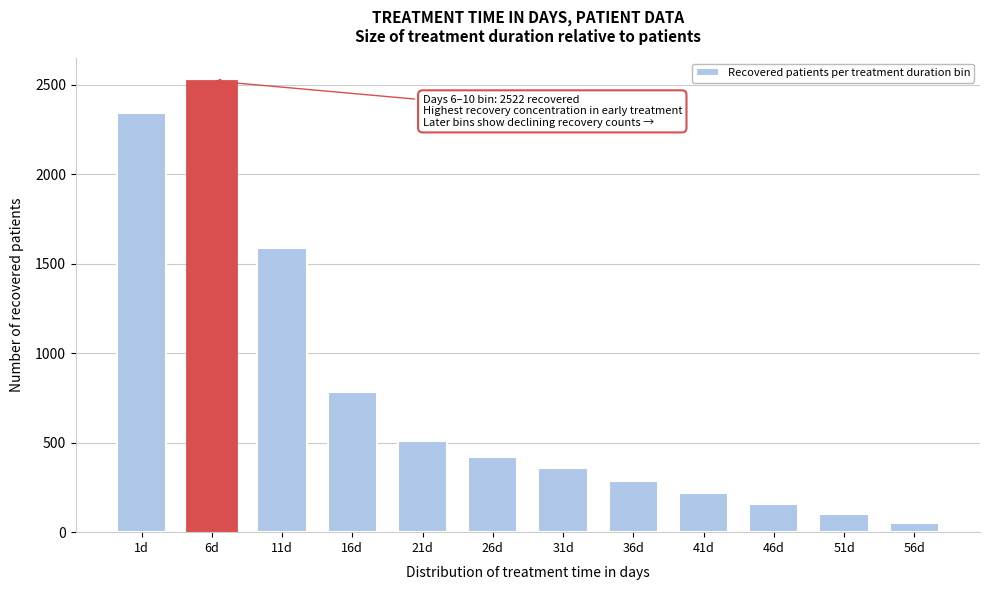

Reading left to right, what are all the values shown in this chart?

2344	2522	1589	782	512	422	359	288	220	157	101	50